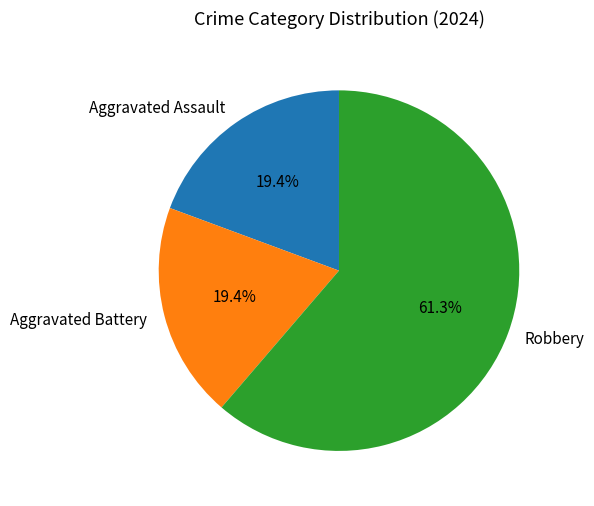

What percentage is NOT represented by Aggravated Assault?

80.6%